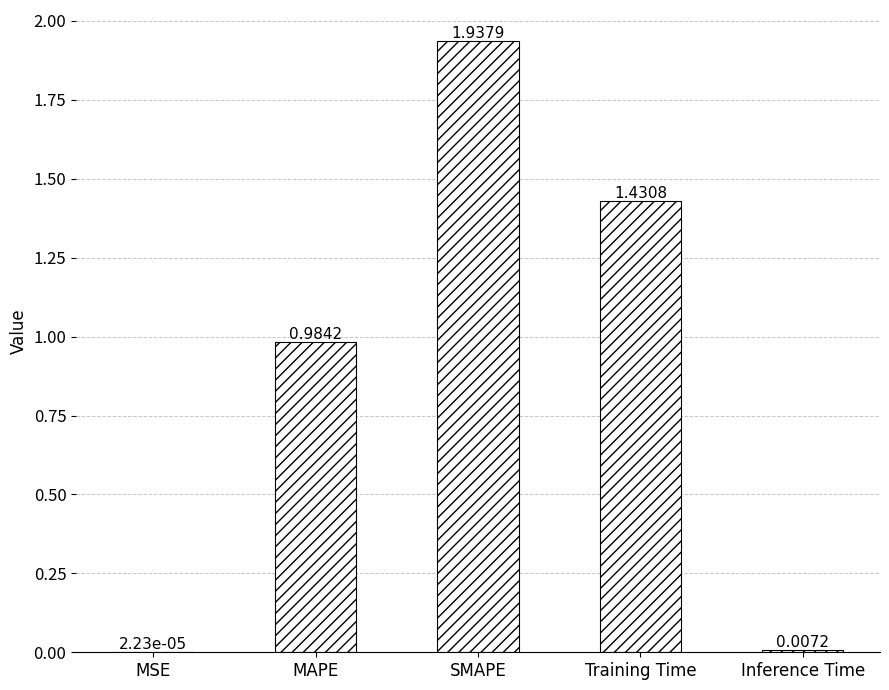

How many categories are shown in the chart?

5